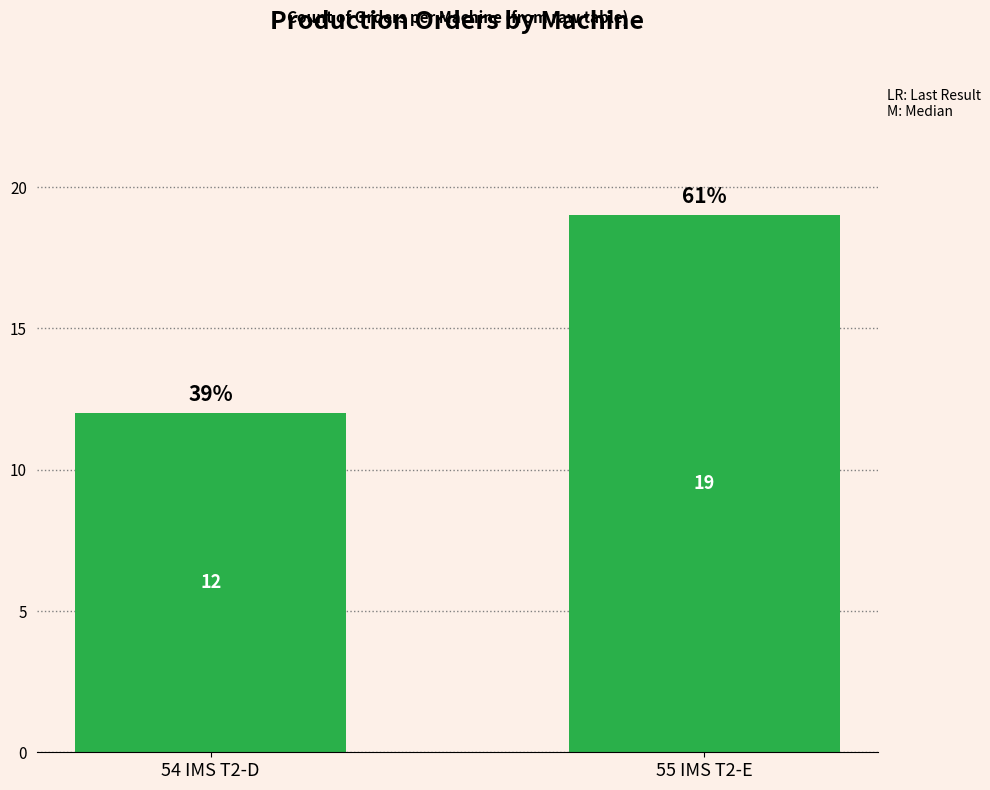

What is the change in value from 54 IMS T2-D to 55 IMS T2-E?

+7